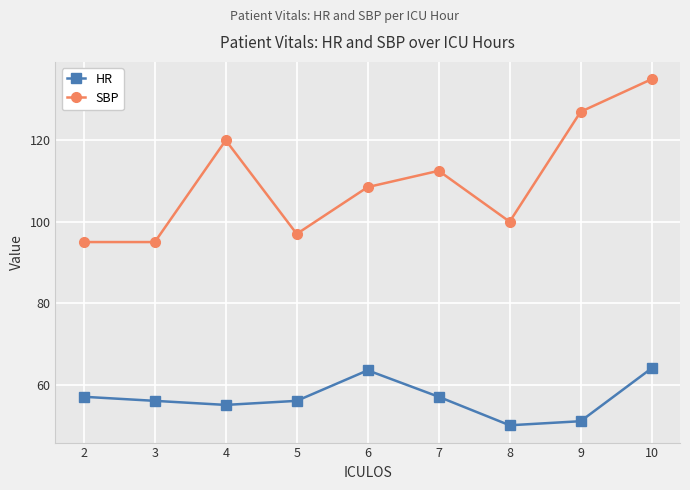

At how many categories does at least one series exceed 109?

4